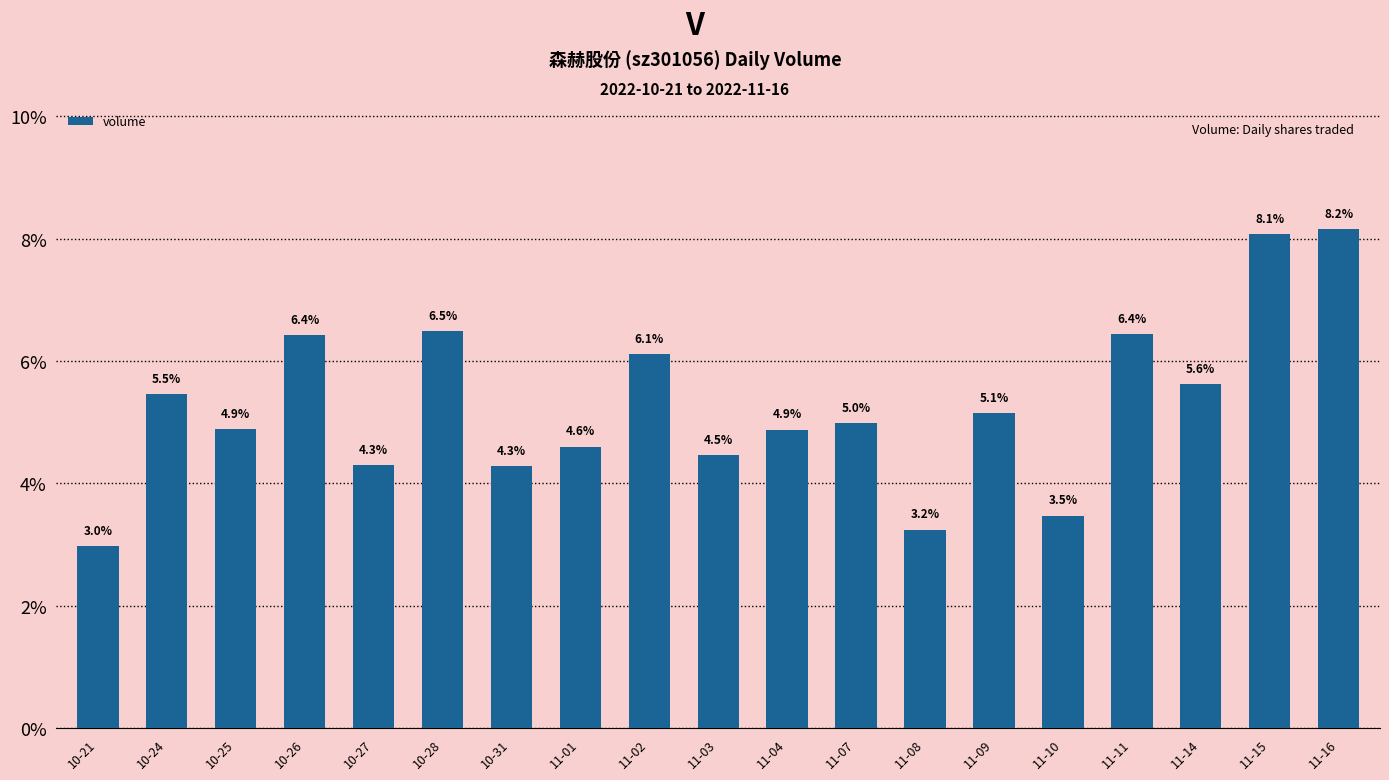

What is the greatest value displayed?

8.2